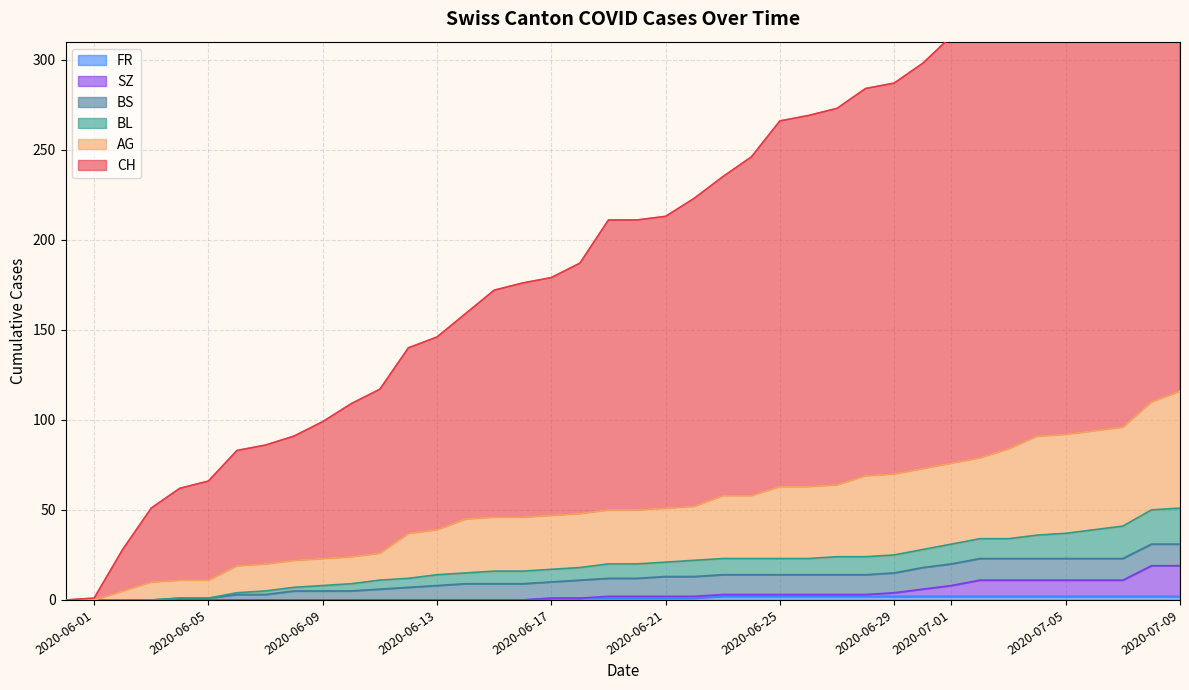

What is the highest value of the CH series?

414